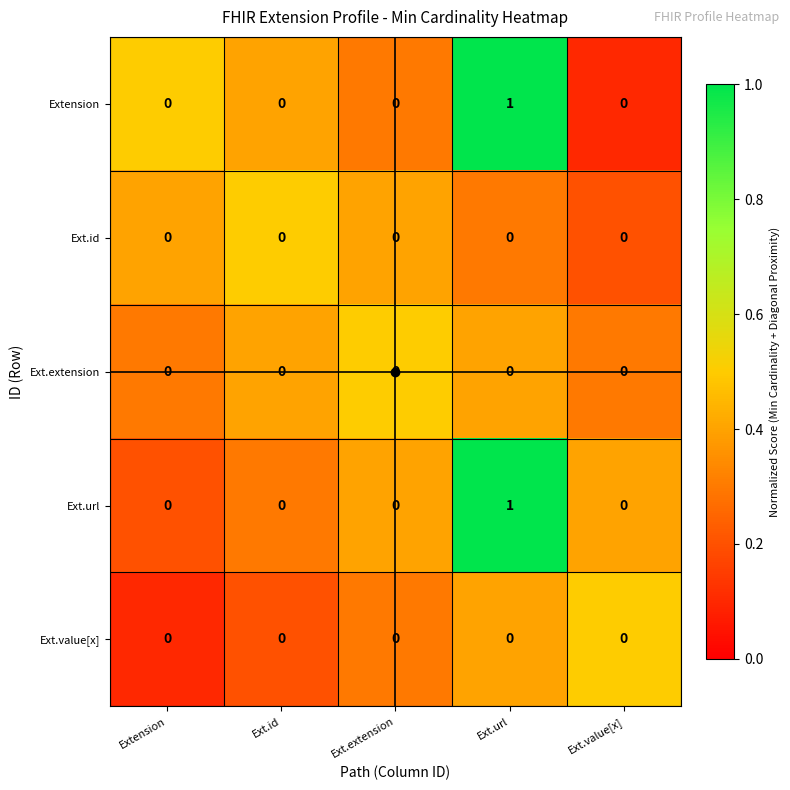

Is the value of Ext.url at Ext.url greater than the value of Ext.id at Ext.extension?

Yes